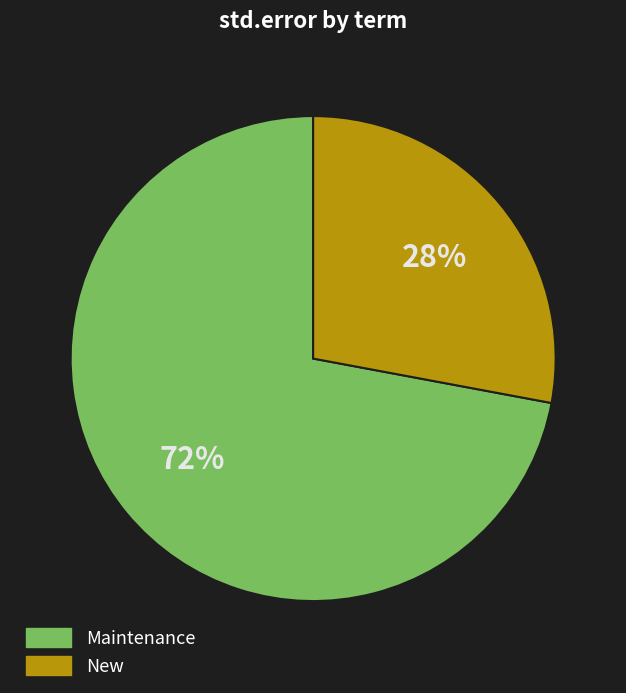

Is there any slice that represents more than half of the pie?

Yes